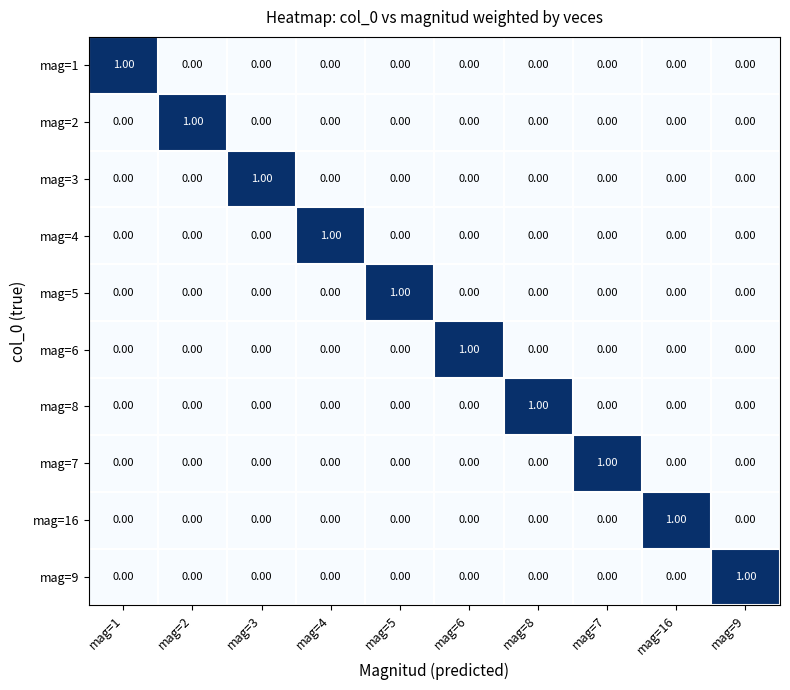

What is the greatest value displayed?

1